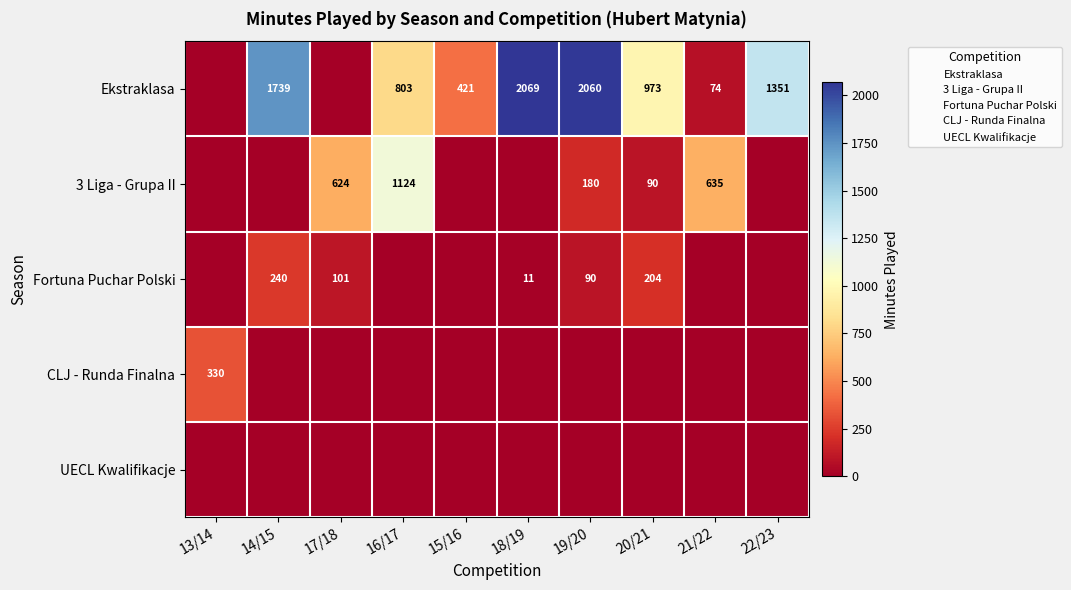

What is the difference between the maximum and minimum values in the 3 Liga - Grupa II series?

1124